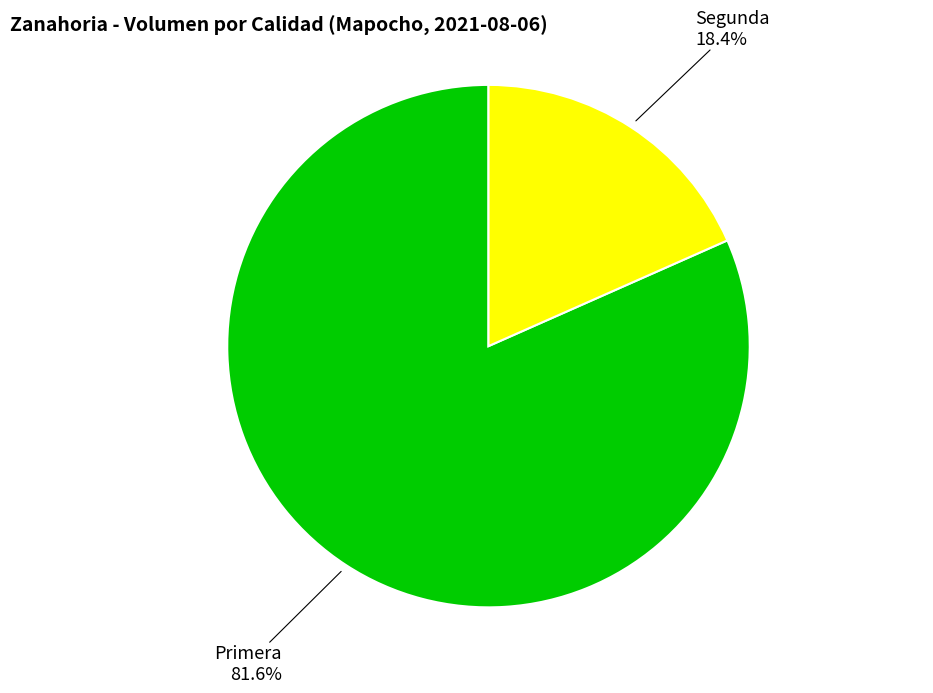

Is there a majority slice in this chart?

Yes